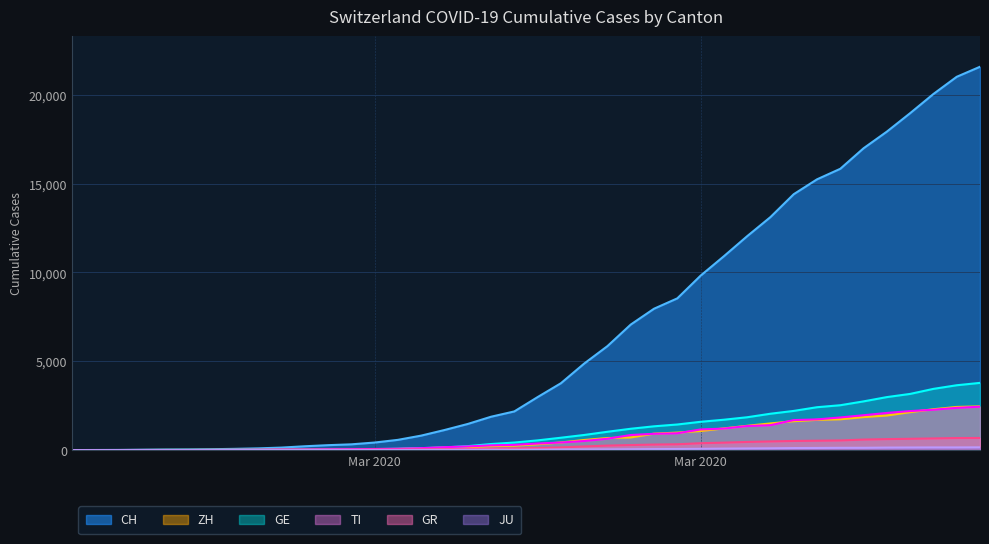

At which category is the sum across all series the highest?

2020-04-04